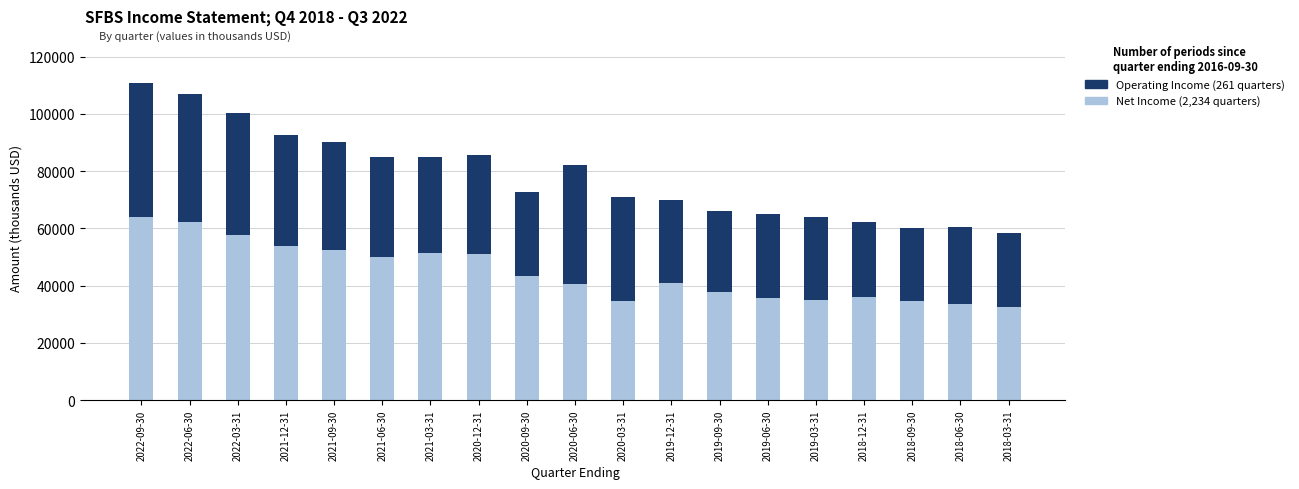

What is the total value across all series at 2022-03-31?

100400